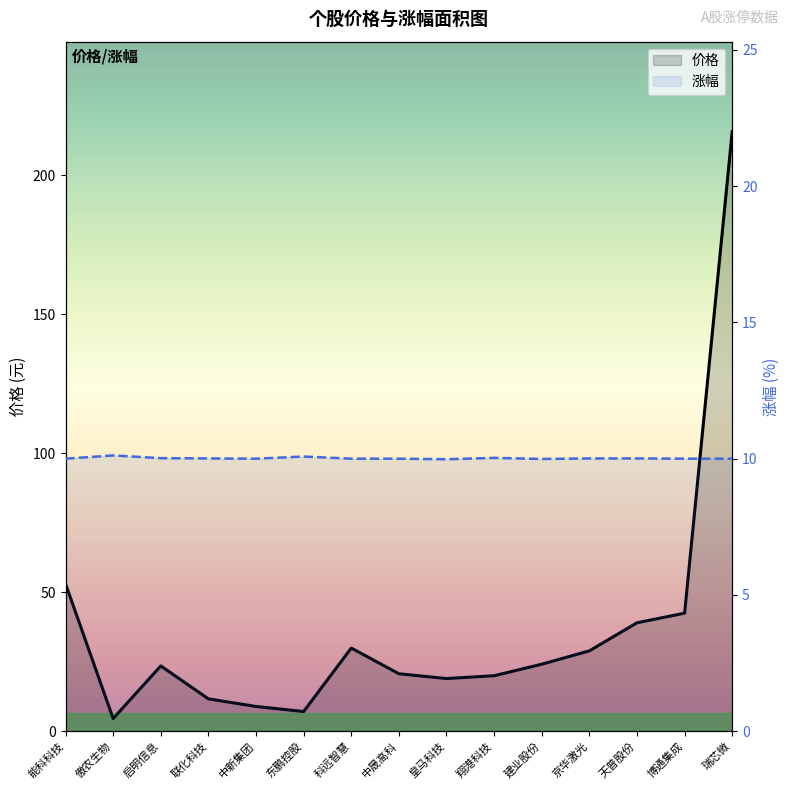

Where do 涨幅 and 价格 first cross each other?

能科科技 and 傲农生物